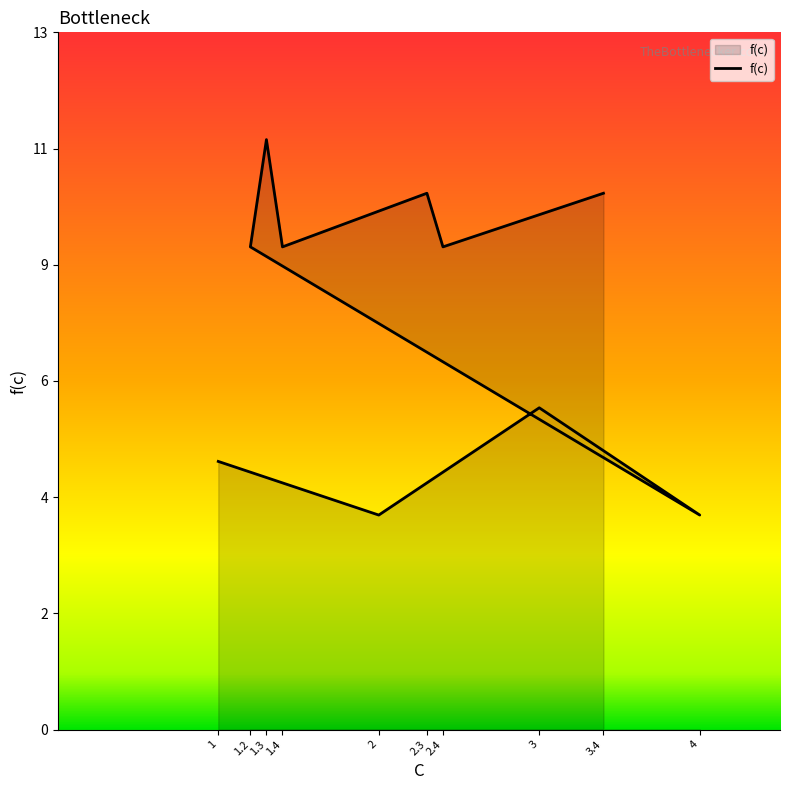

What is the change in value from 1 to 3.4?

+5